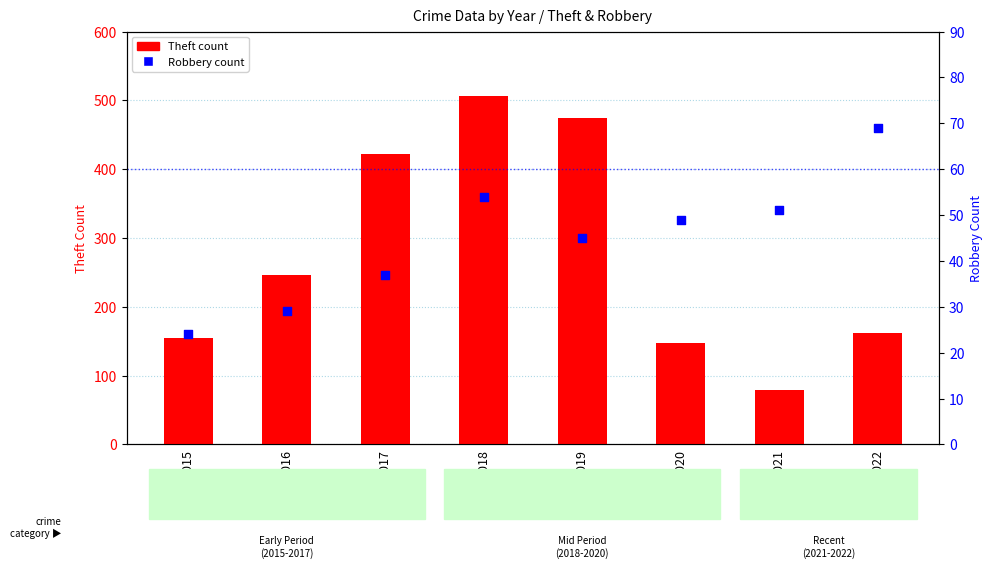

Is the value of Theft at 2020 greater than the value of Robbery at 2015?

Yes